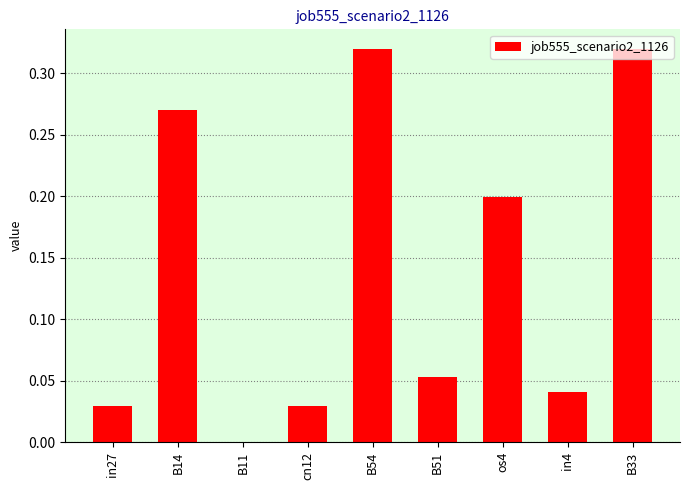

Between B51 and cn12, which is larger?

B51